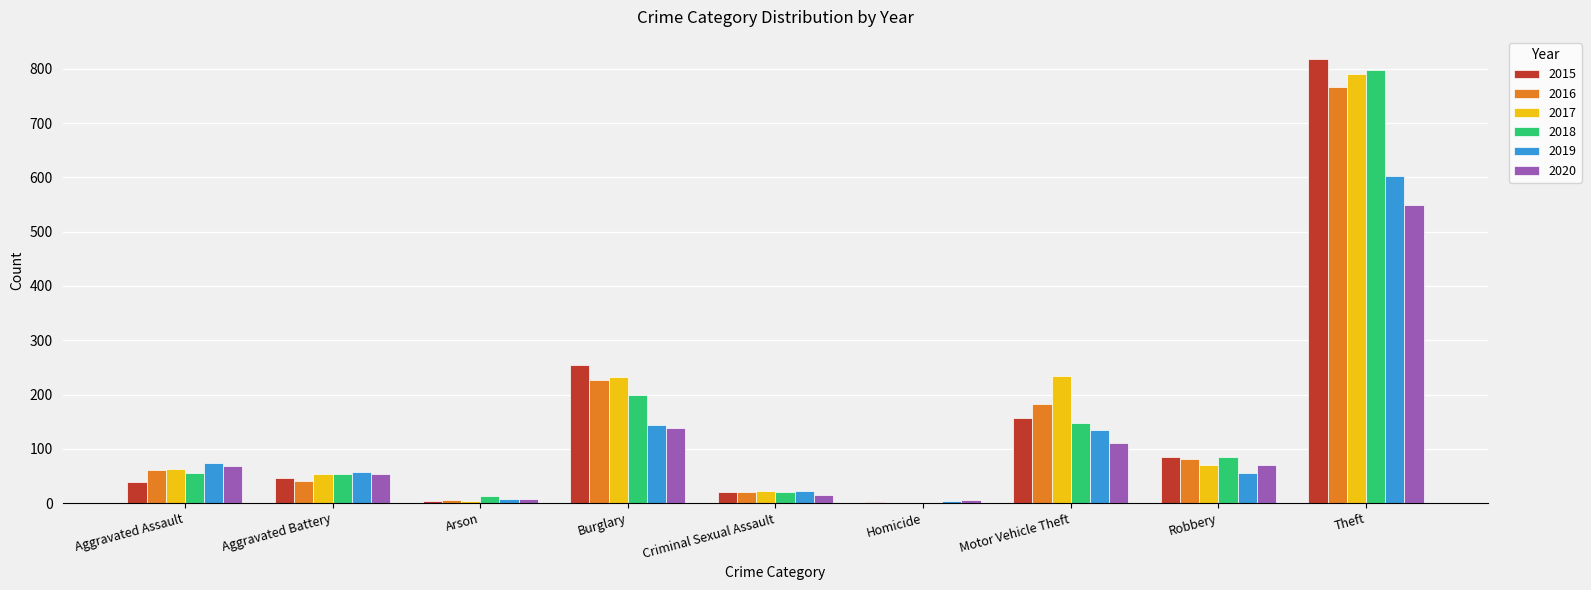

At which category is the sum across all series the highest?

Theft